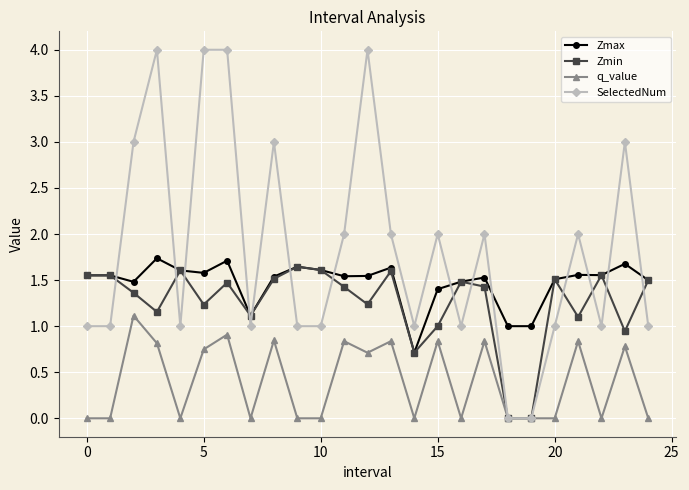

True or false: Zmin has more than 1 points higher than both neighbors.

True